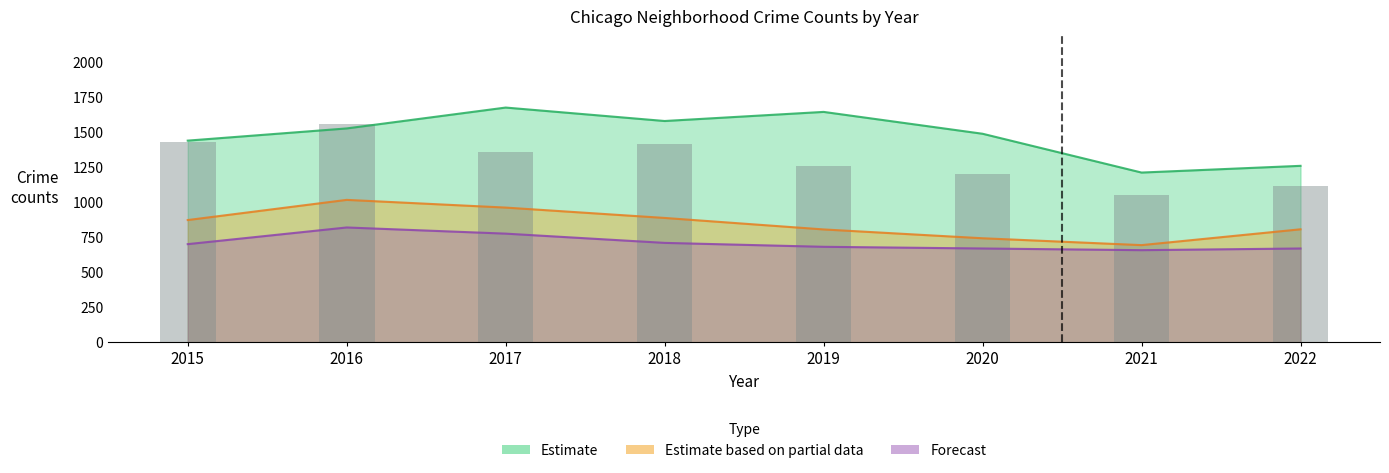

List the labels in order of value, smallest first.

2021, 2022, 2020, 2019, 2017, 2018, 2015, 2016